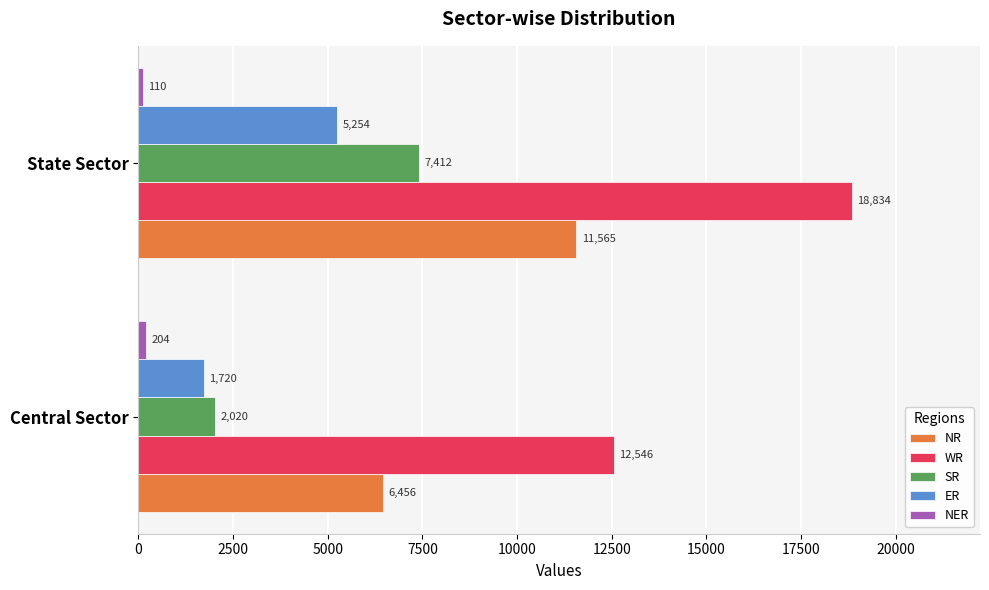

The value of WR at Central Sector is 12546. True or false?

True